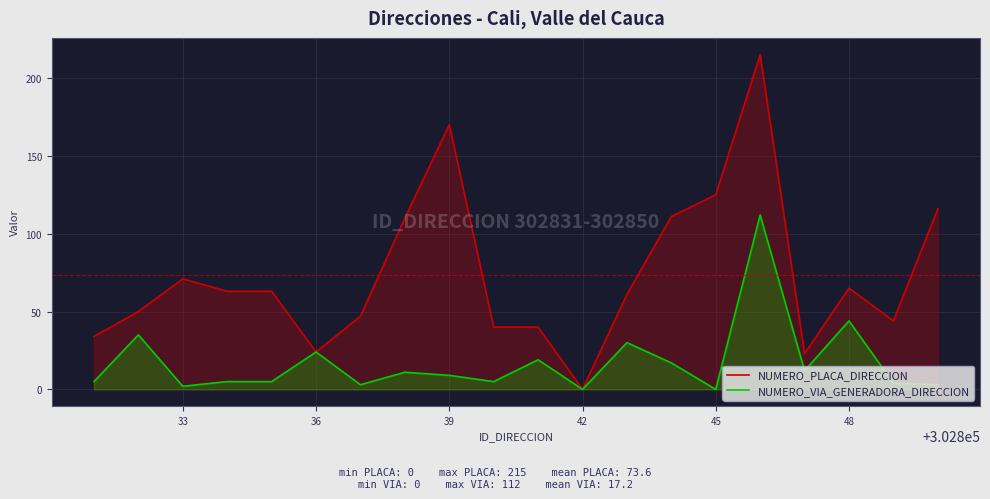

The value of NUMERO_PLACA_DIRECCION at 42 is -87. True or false?

False